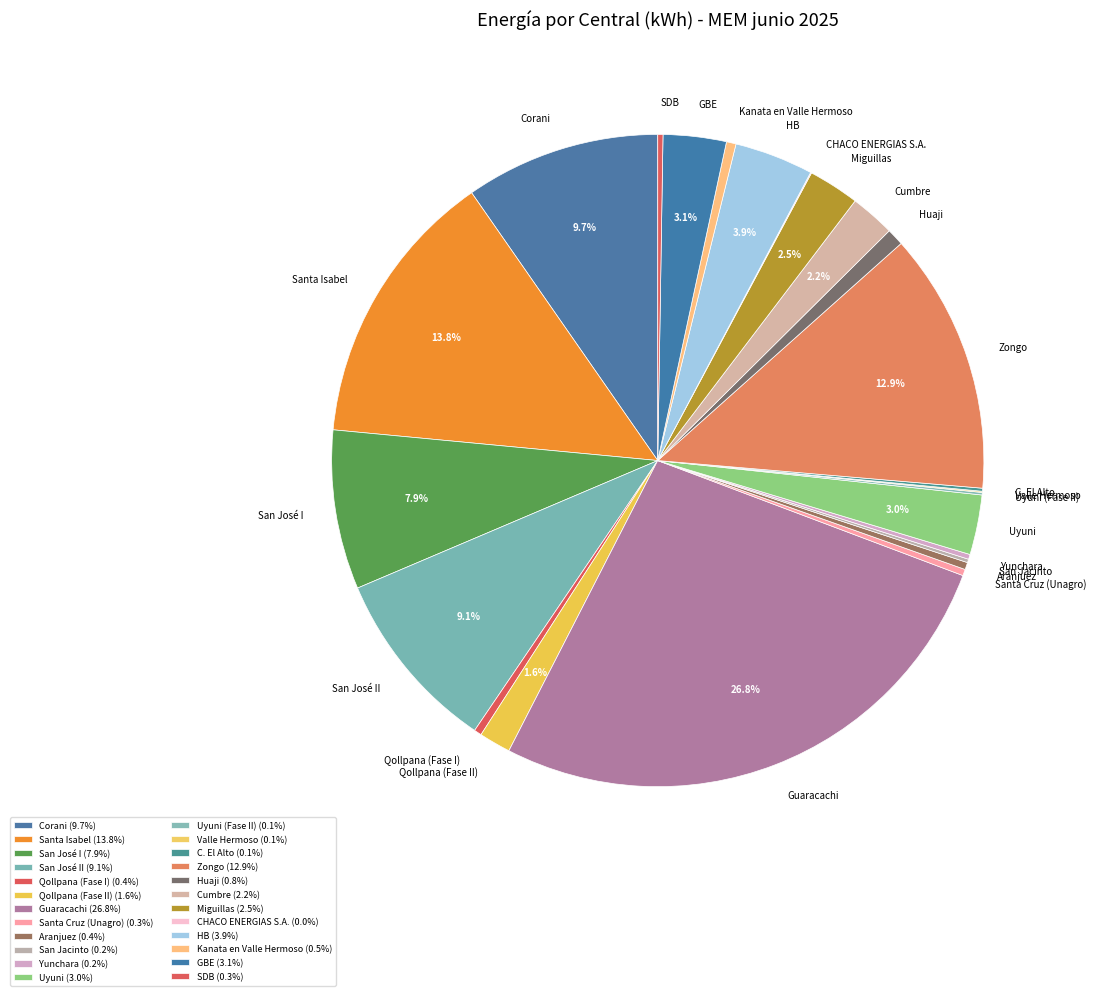

To the nearest percent, what is the difference between the GBE and Qollpana (Fase I) slice percentages?

3%